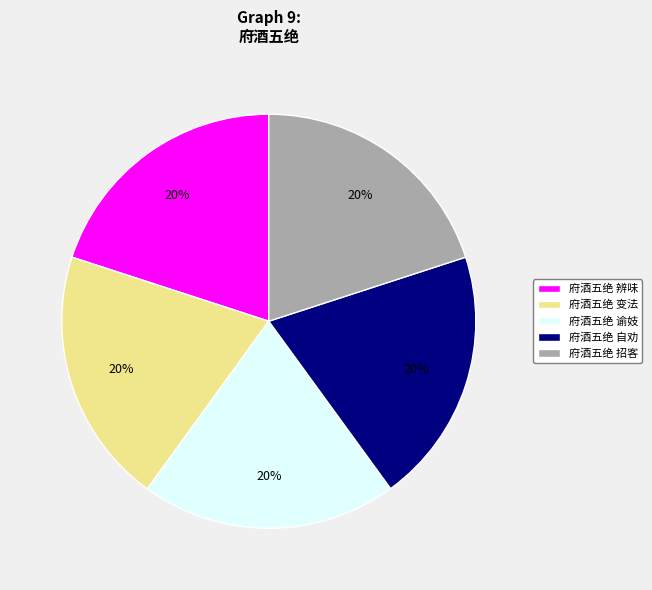

Combined, do 府酒五绝 自劝 and 府酒五绝 辨味 account for over 50%?

No